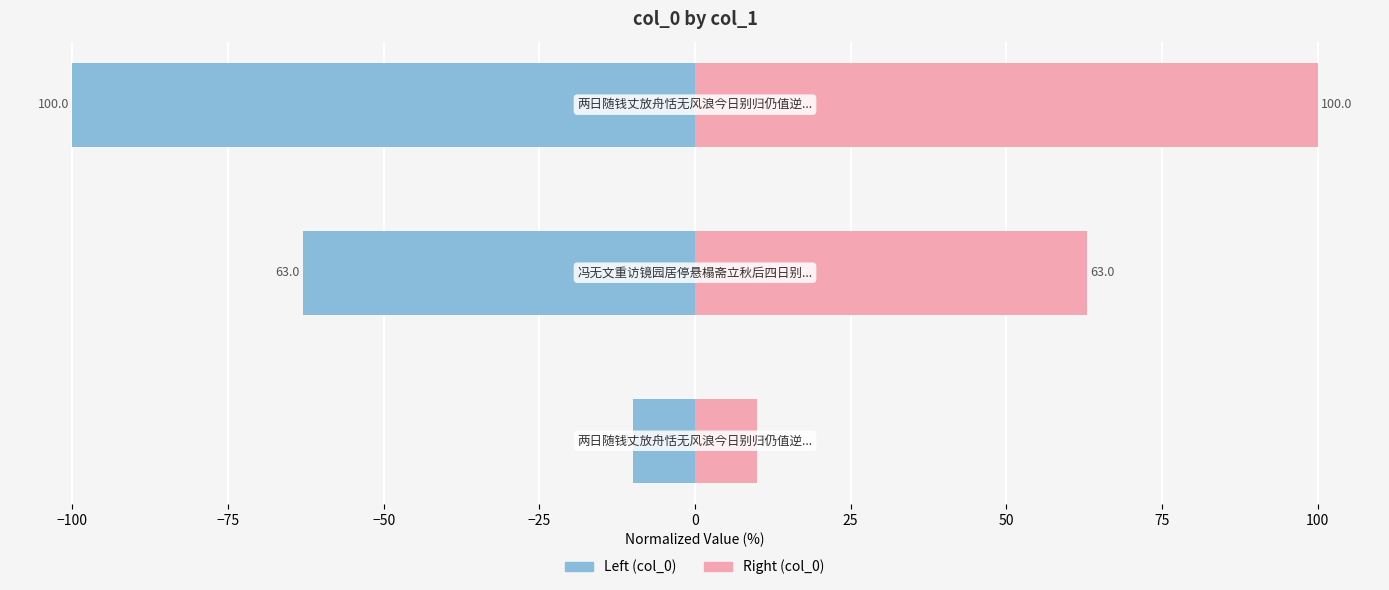

Reading left to right, list all the values displayed in this chart.

col_0 (left): −125=-9.9	−100=-63.0	−75=-100.0
col_0 (right): −125=9.9	−100=63.0	−75=100.0